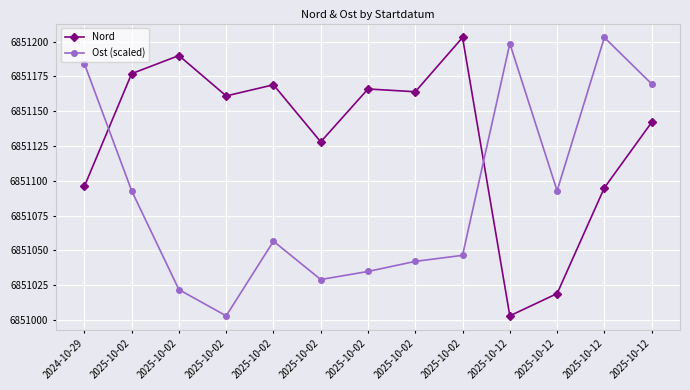

What is the label of the 2nd point from the left?

2025-10-02